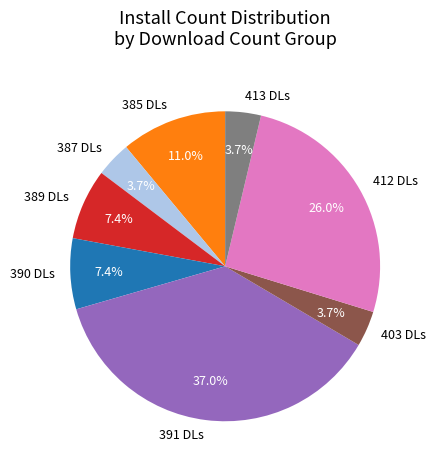

Is there a majority slice in this chart?

No